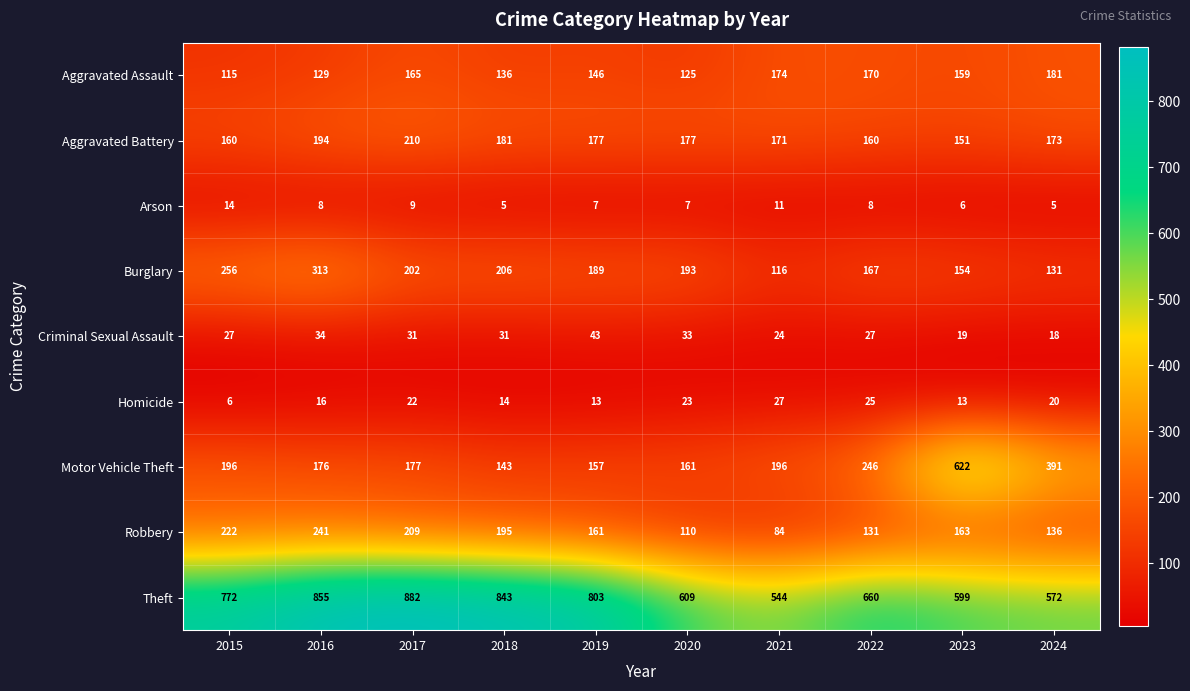

Which series has the widest spread of values?

Motor Vehicle Theft